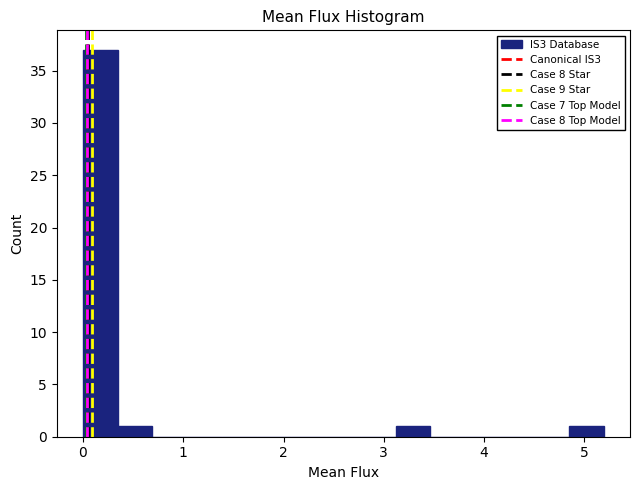

Read against the x-axis, roughly where is the centre of the tallest bar?

0.2